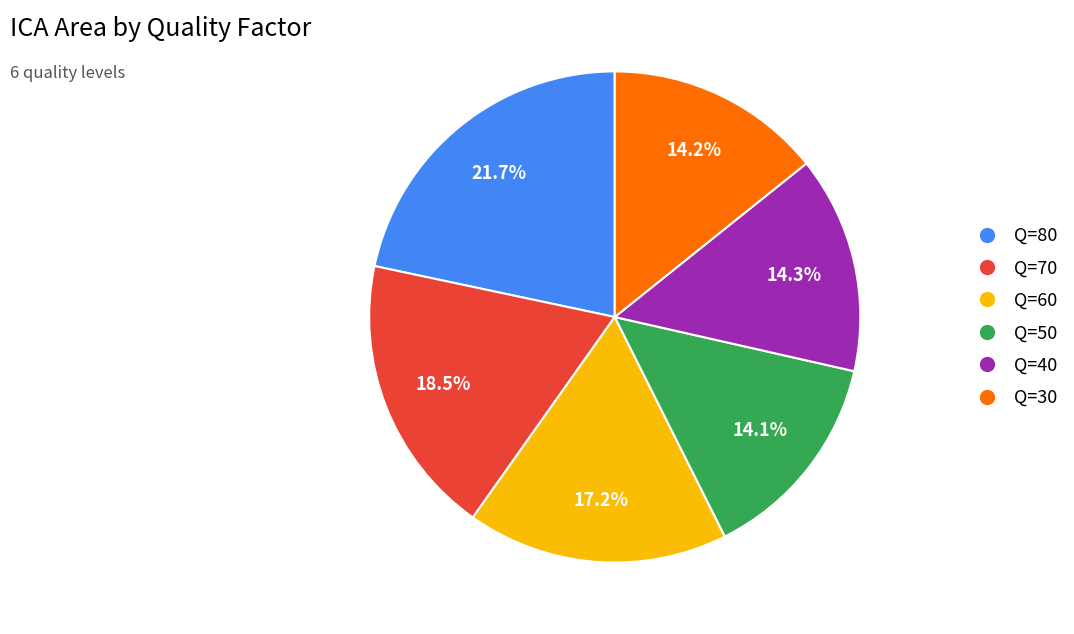

To the nearest percent, what is the difference between the largest and smallest slice percentages?

8%